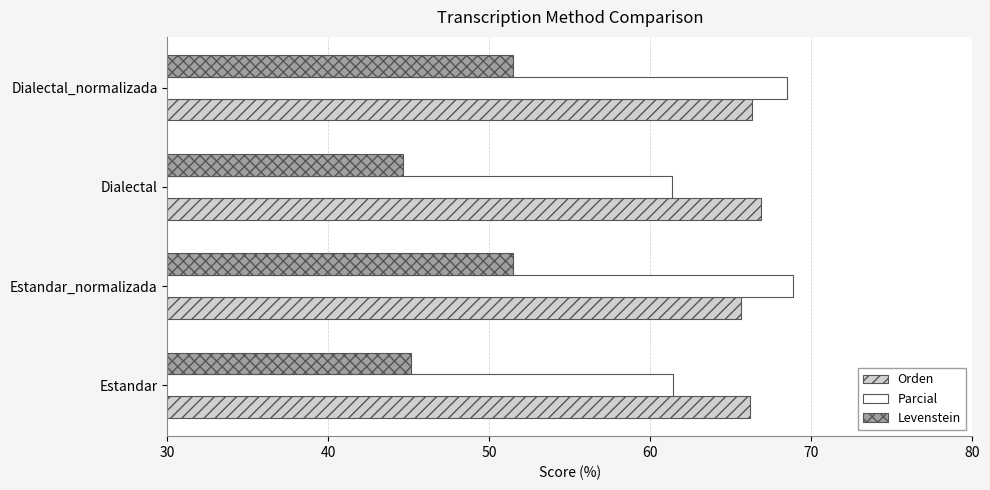

What is the highest value of the Orden series?

66.9